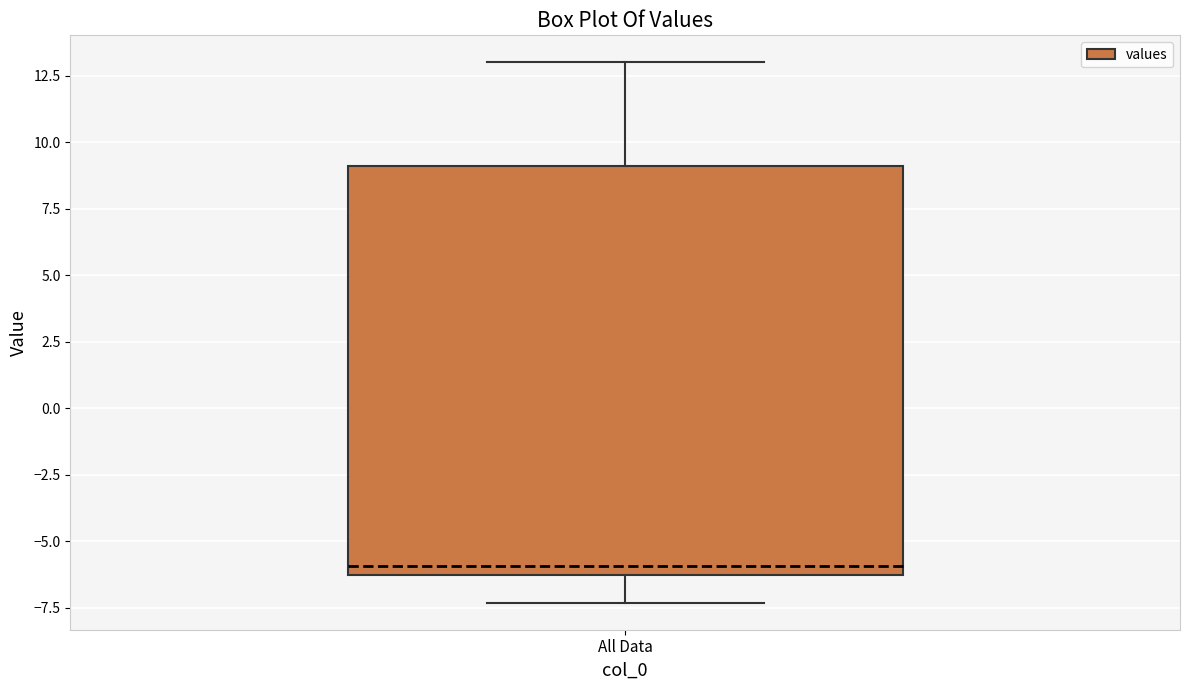

Where is the upper edge of the box for All Data on the y-axis? The values are not printed on the chart, so give them approximately, as read against the axis.

9.0